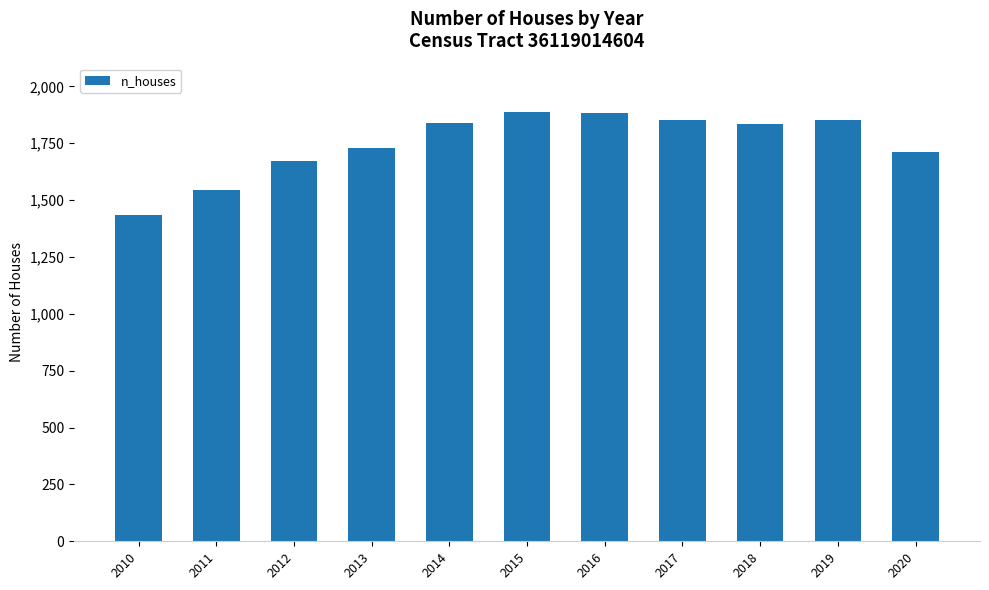

What is the minimum value shown in the chart?

1433